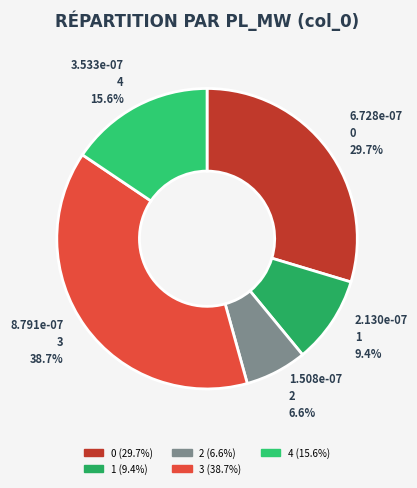

Which slice is the smallest?

2